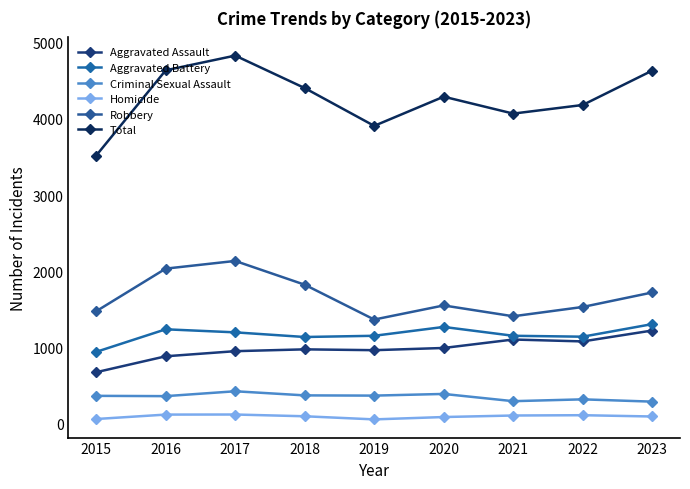

What is the approximate value of Criminal Sexual Assault at 2023, to the nearest 10?

290